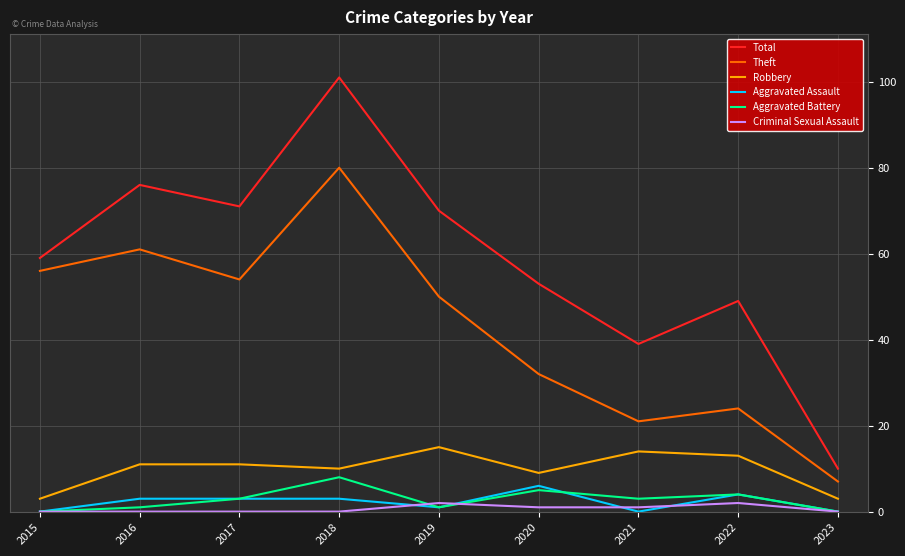

What value does the Theft series have at 2018?

80